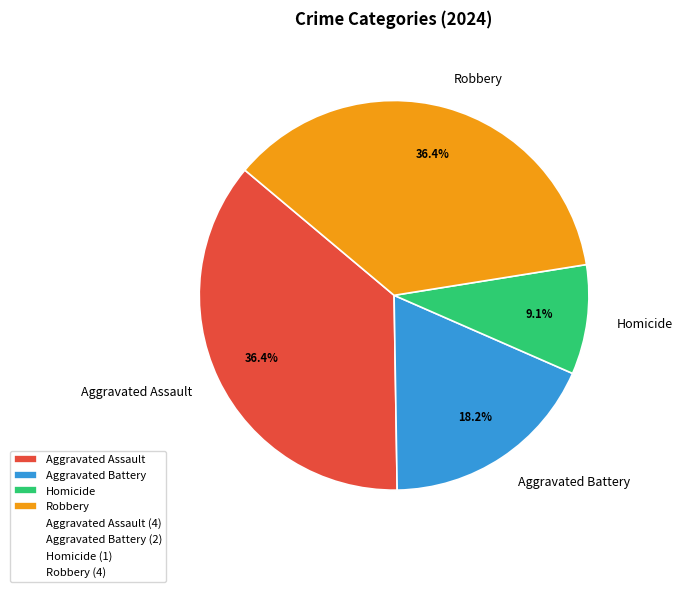

Which has a higher value, Homicide or Robbery?

Robbery